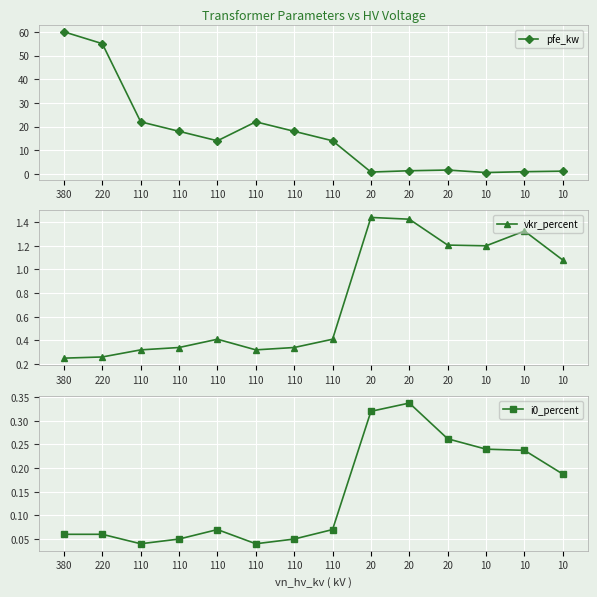

What is the value of the pfe_kw point at the 12th from the left?

0.6